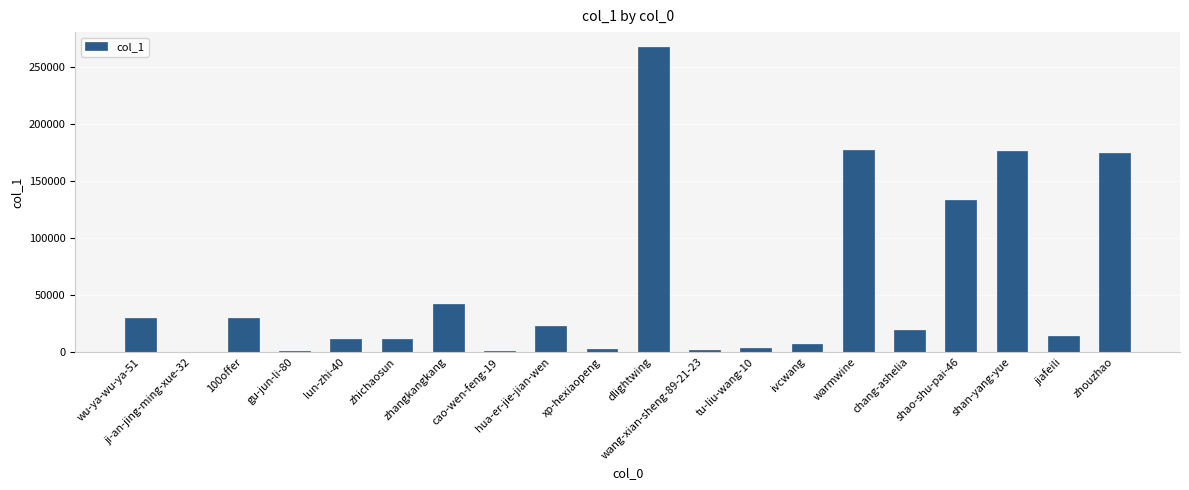

Are the bars horizontal?

No